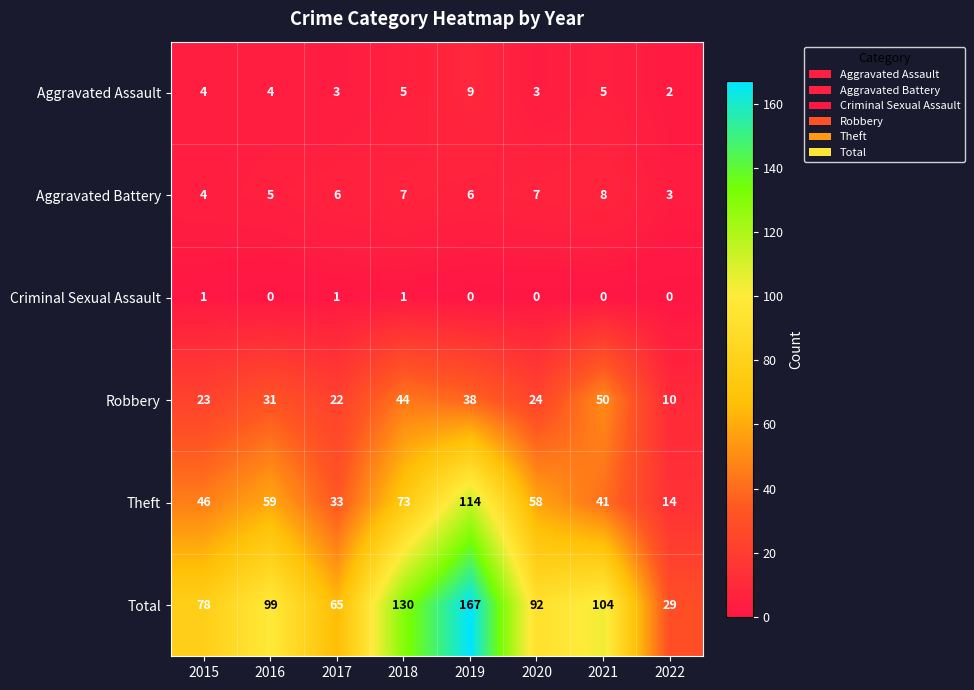

How many series are shown in this chart?

6